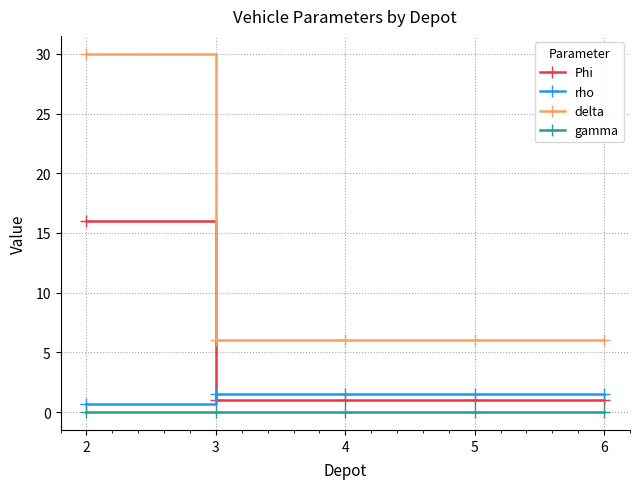

What is the approximate value of rho at 3?

1.6